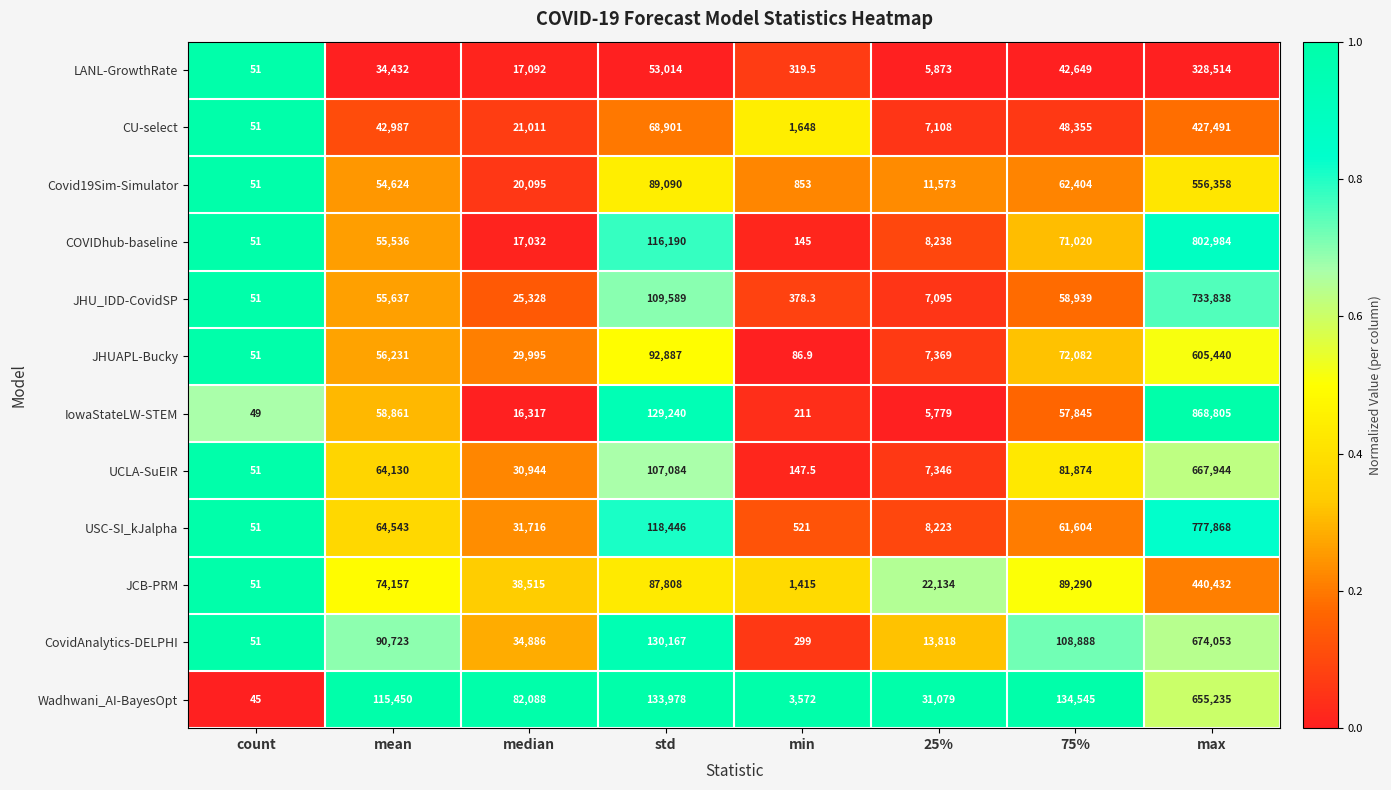

Count the number of categories in the chart.

8